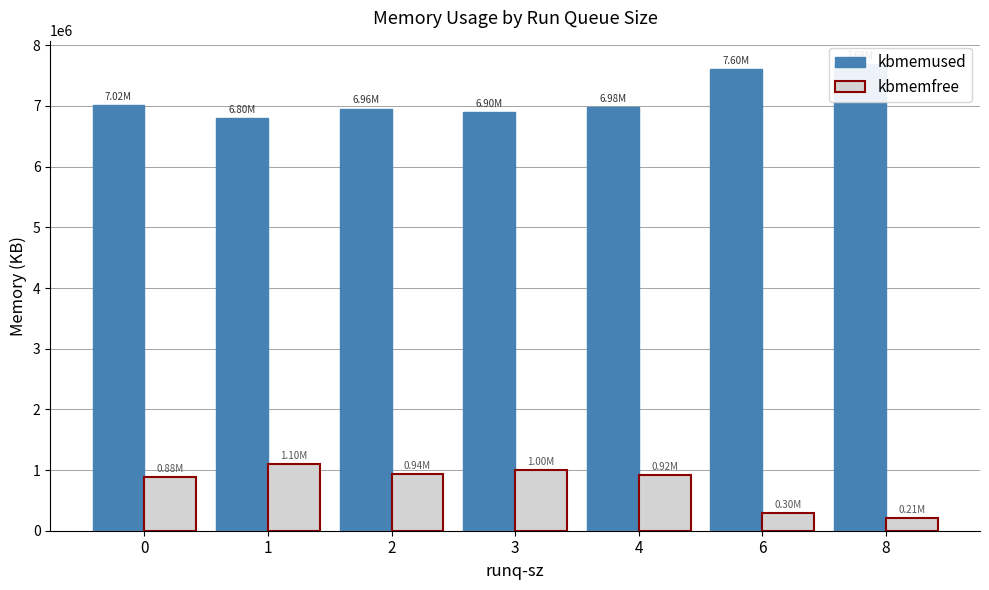

What is the difference between the maximum and minimum values in the kbmemfree series?

890384.0